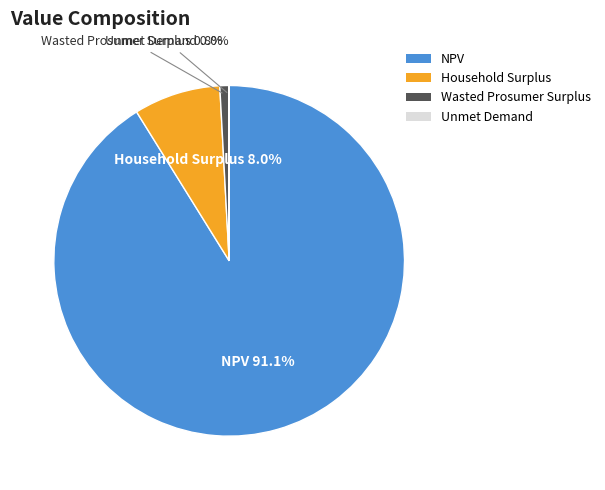

Between Wasted Prosumer Surplus and NPV, which is larger?

NPV